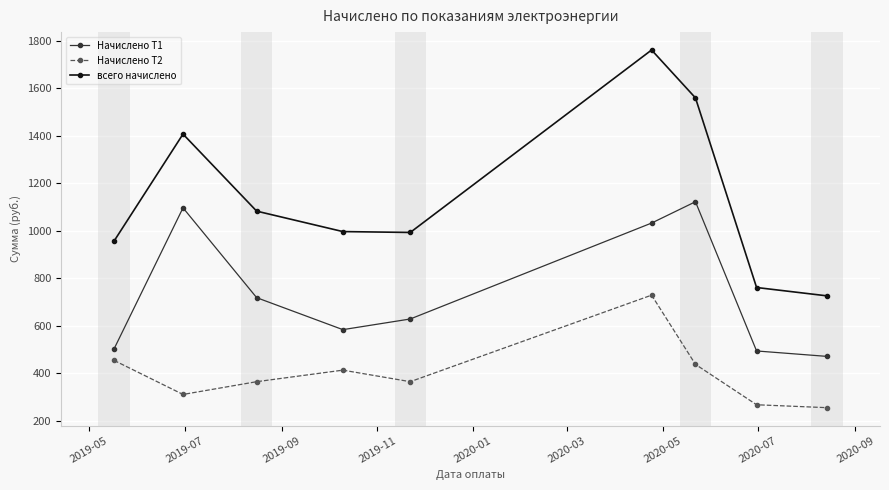

Rank the series by their maximum value, from lowest to highest.

Начислено Т2, Начислено Т1, всего начислено